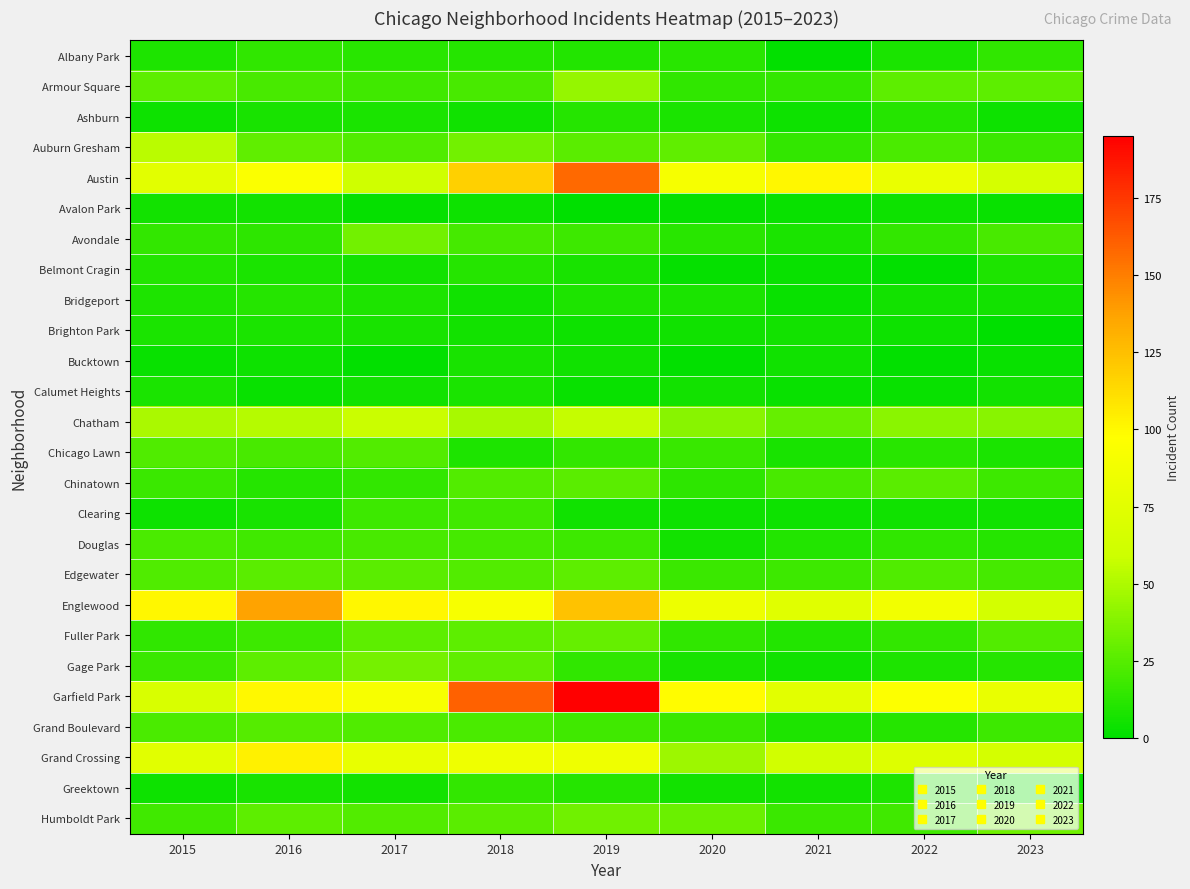

What is the greatest value displayed?

195